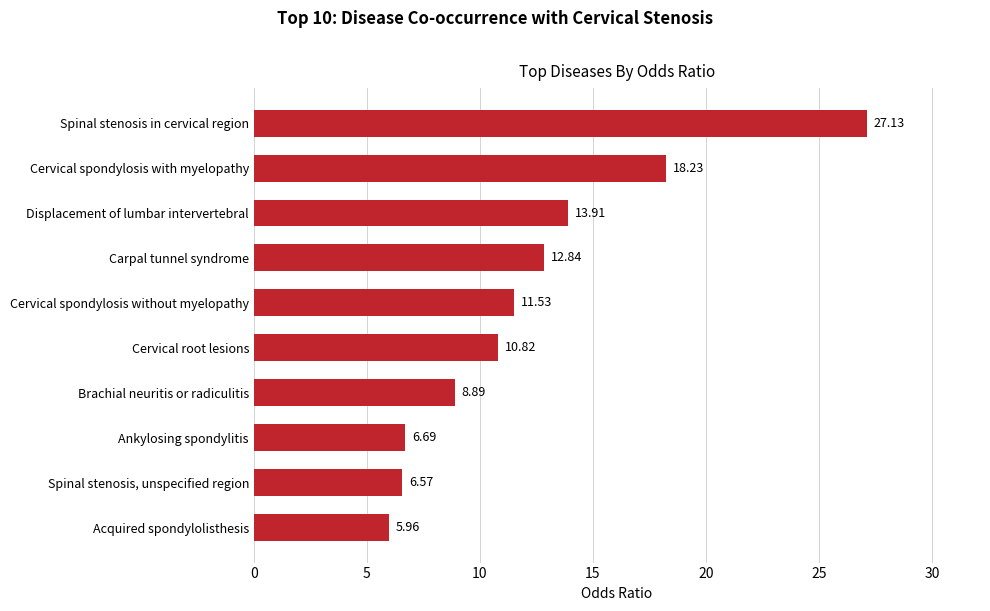

What is the average value?

12.3